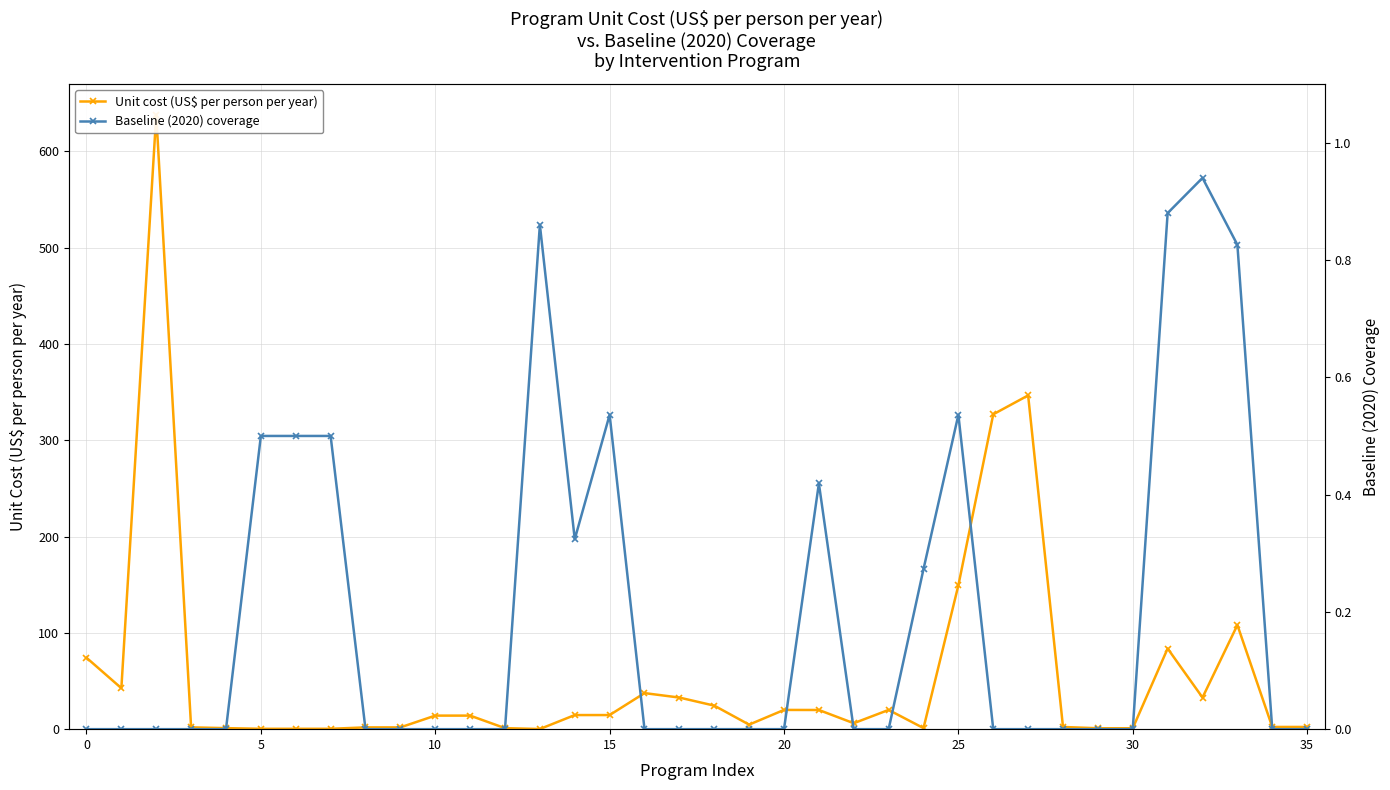

List the series in order of their overall mean, lowest first.

Baseline (2020) coverage, Unit cost (US$ per person per year)